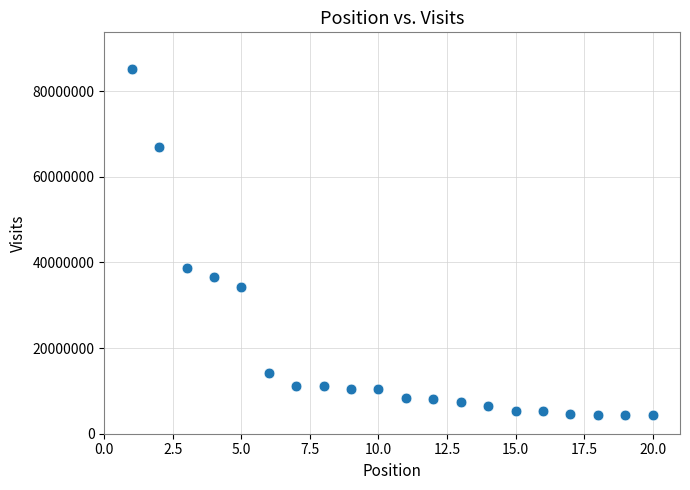

What is the range of X values (max minus min)?

19